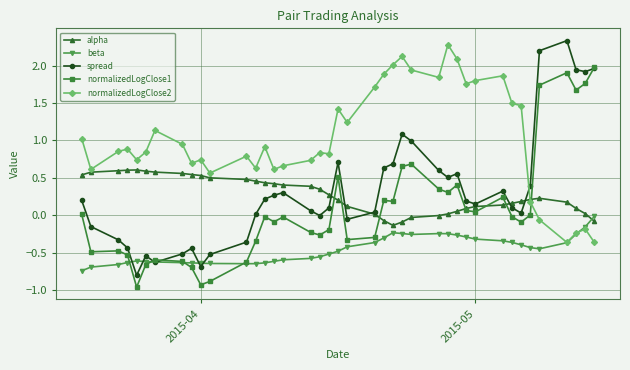

Which series has the largest total across all categories?

normalizedLogClose2